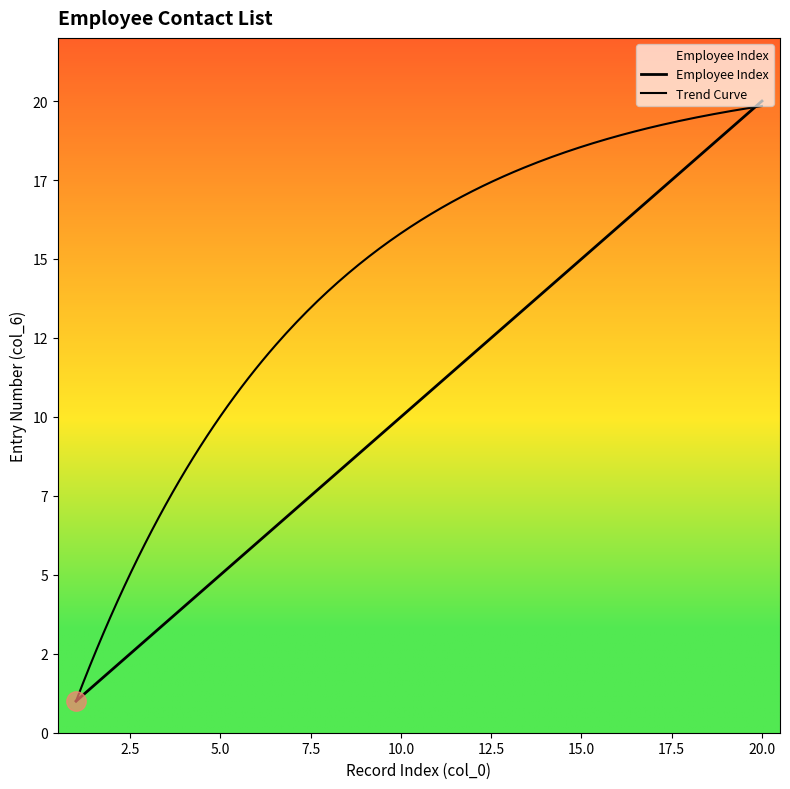

The value at 12 is 12. True or false?

True